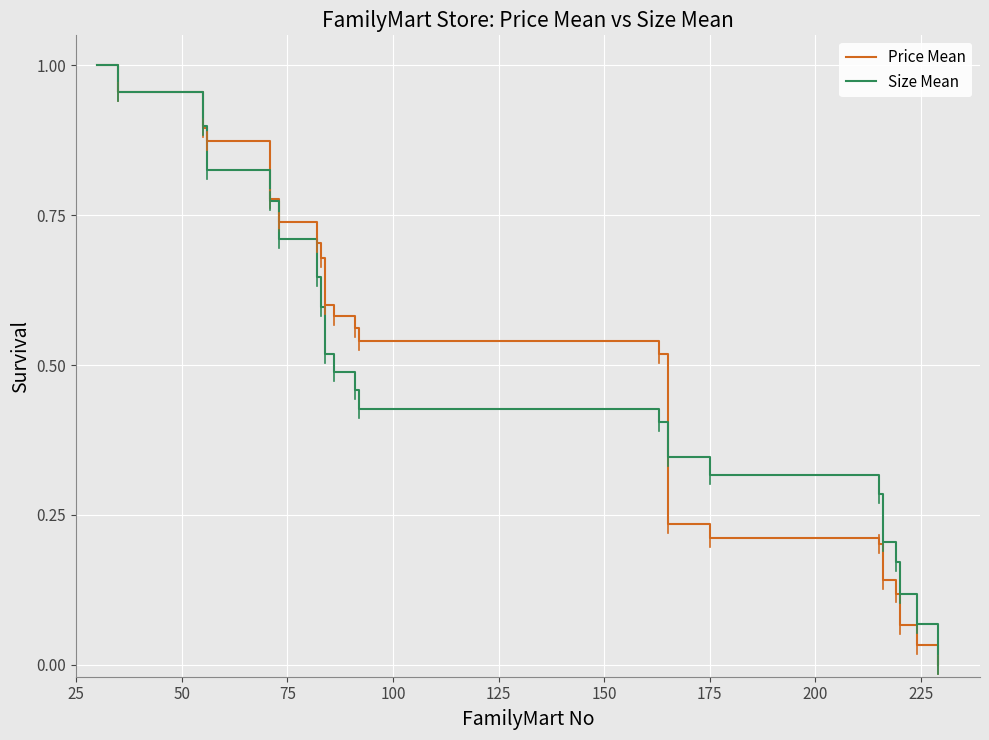

Reading left to right, what are all the values shown in this chart?

Price Mean: 1.0	1.0	0.9	0.9	0.8	0.7	0.7	0.7	0.6	0.6	0.6	0.5	0.5	0.2	0.2	0.2	0.1	0.1	0.1	0.0	0.0
Size Mean: 1.0	1.0	0.9	0.8	0.8	0.7	0.6	0.6	0.5	0.5	0.5	0.4	0.4	0.3	0.3	0.3	0.2	0.2	0.1	0.1	-0.0